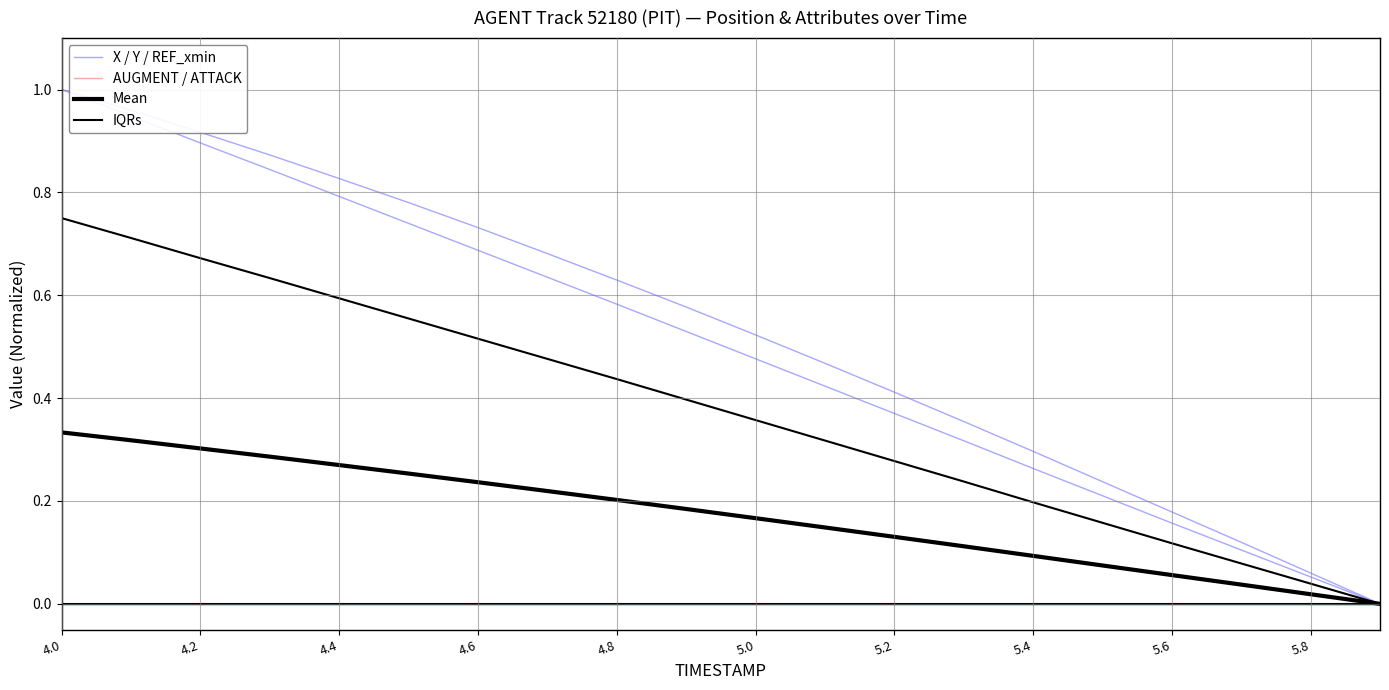

Which series has the largest range (max minus min)?

X / Y / REF_xmin